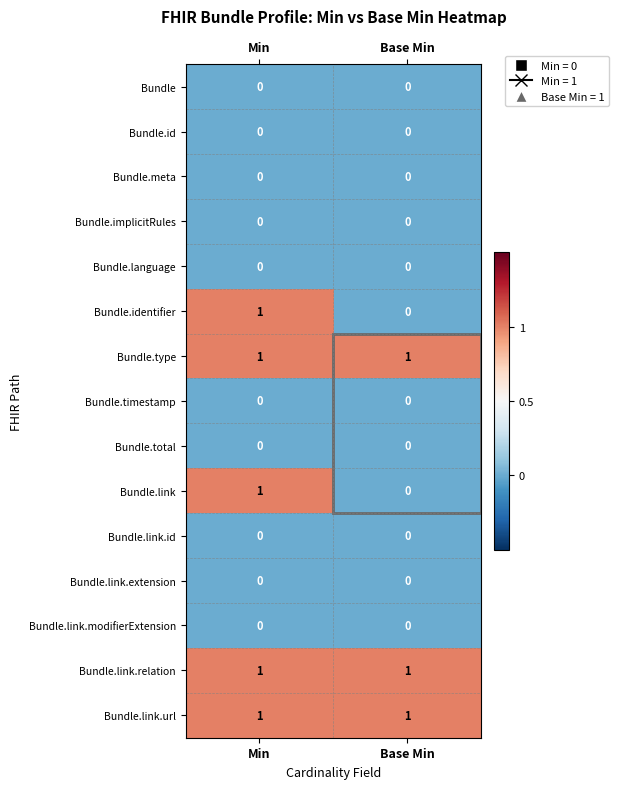

Is it true that Bundle.link.url equals 2 at Base Min?

False